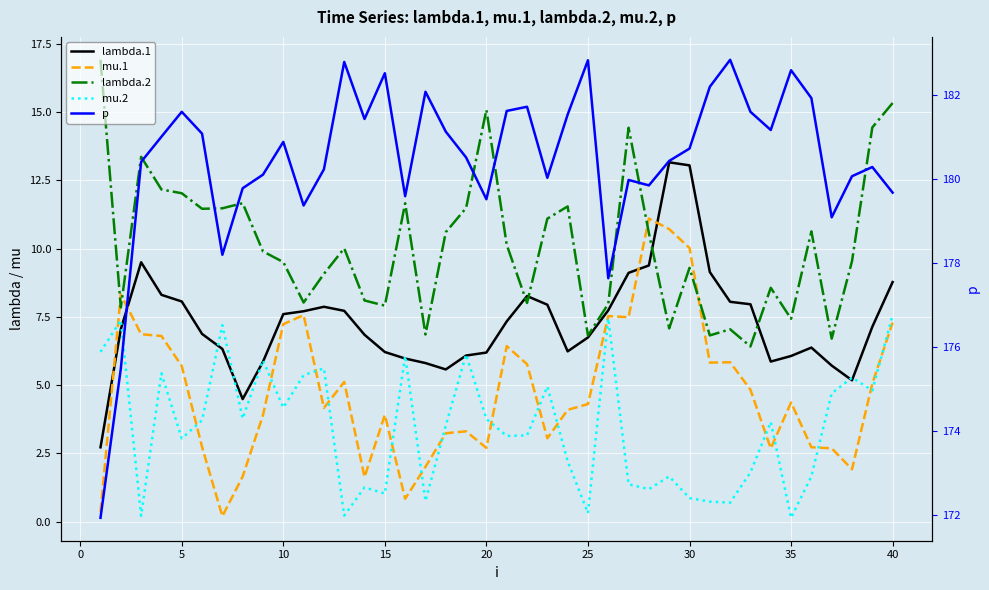

Rank the series by their maximum value, from lowest to highest.

mu.2, mu.1, lambda.1, lambda.2, p